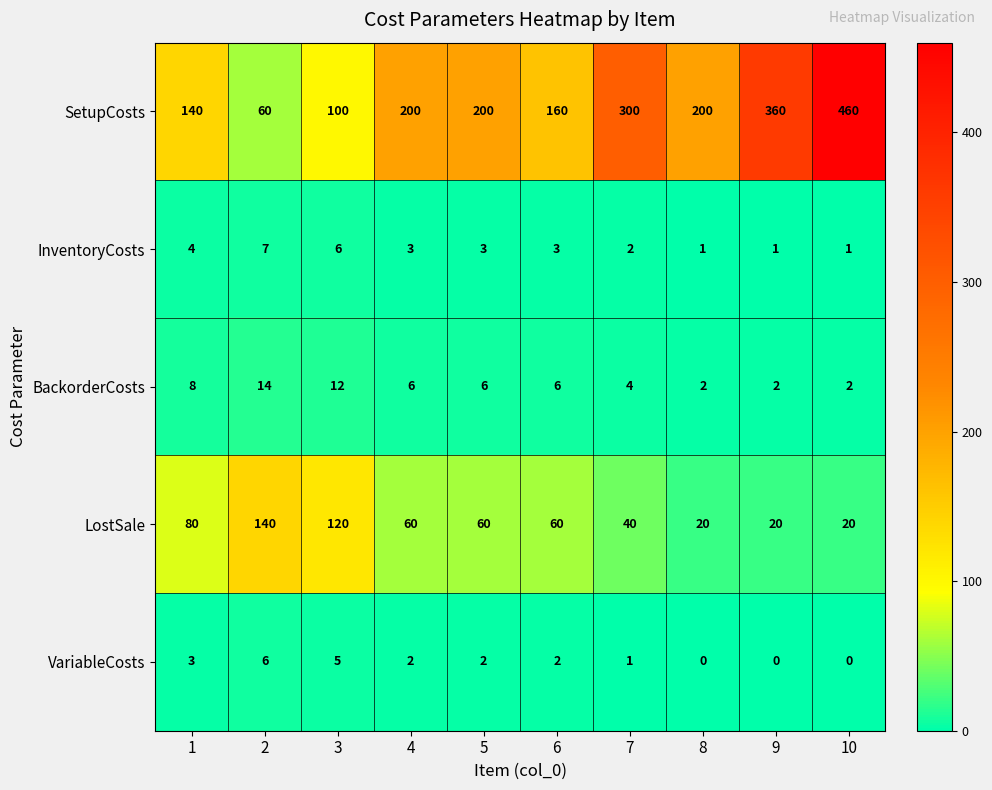

How many distinct data groups are displayed?

5